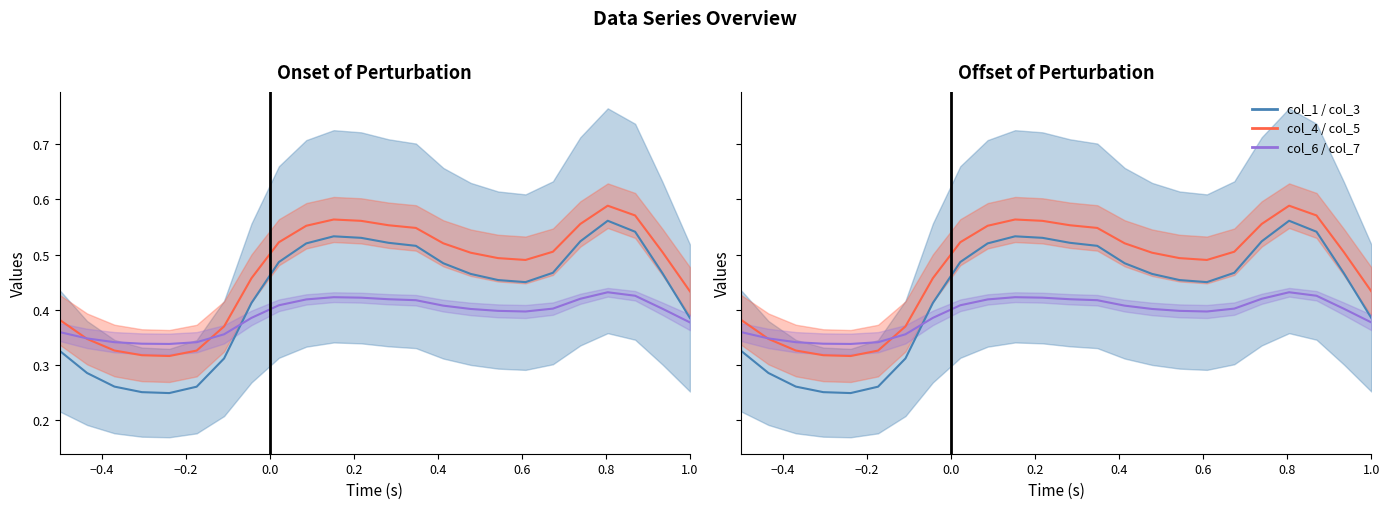

How many lines are shown in the chart?

3